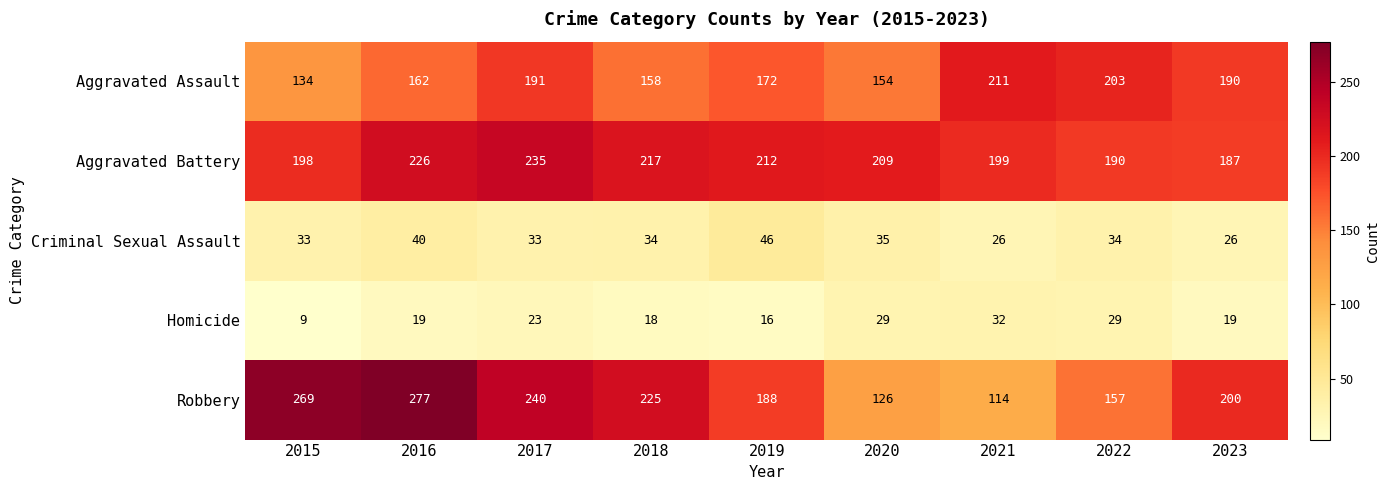

What is the spread (max minus min) of values at 2018?

207